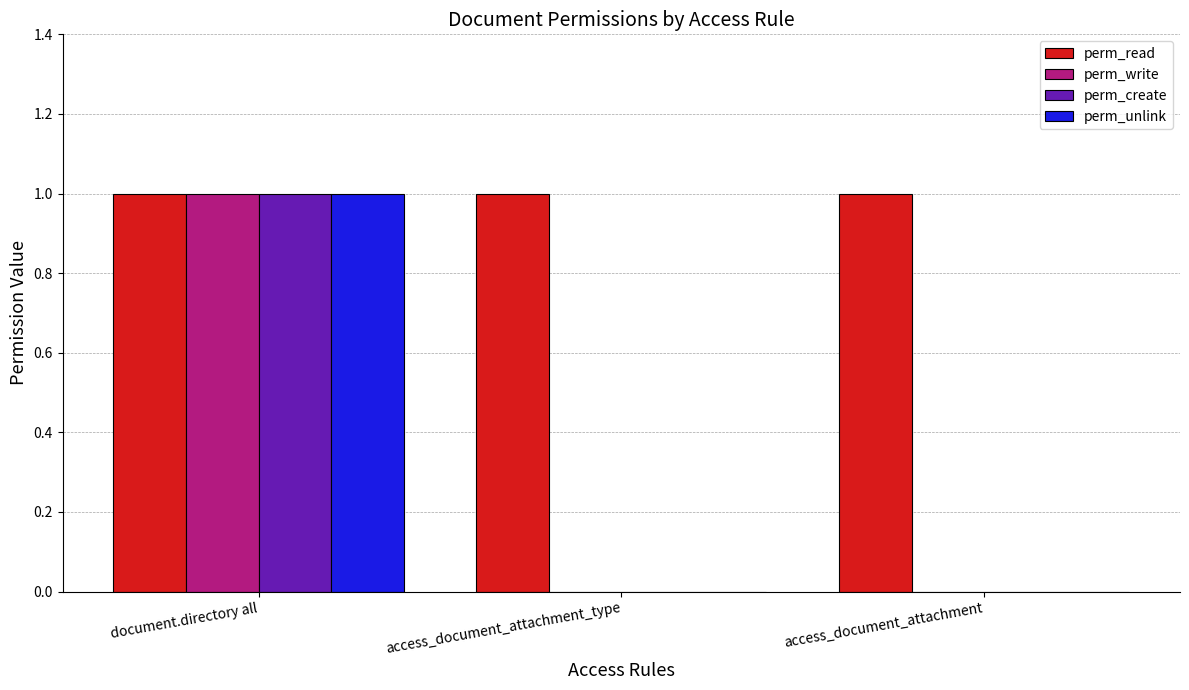

Which category has the highest value in the perm_create series?

document.directory all